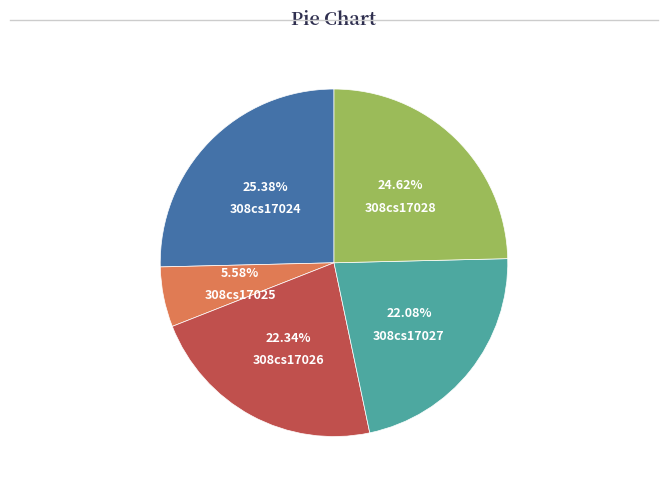

Approximately how many times larger is the value at 308cs17027 compared to 308cs17028?

0.9